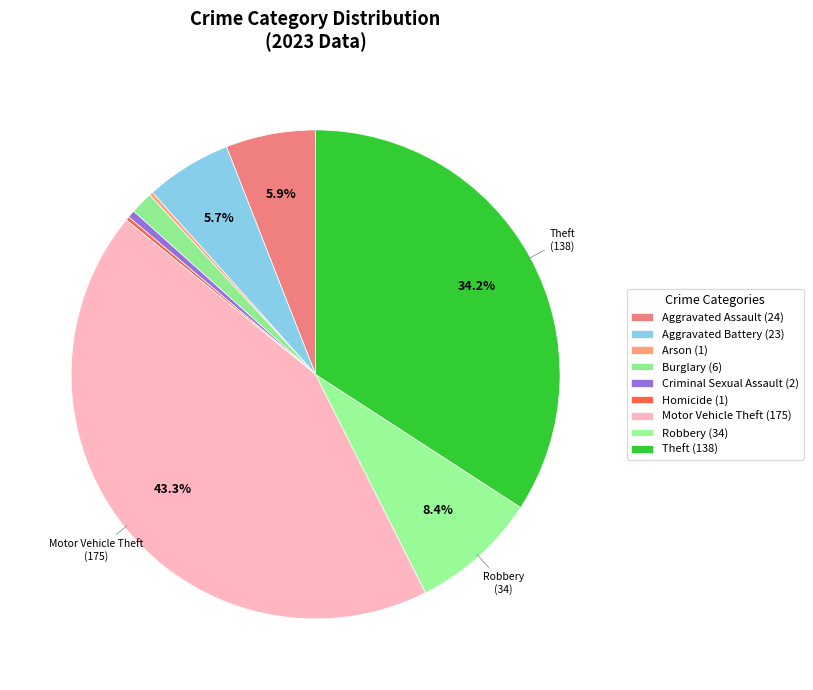

Which category has the smallest portion of the pie?

Arson